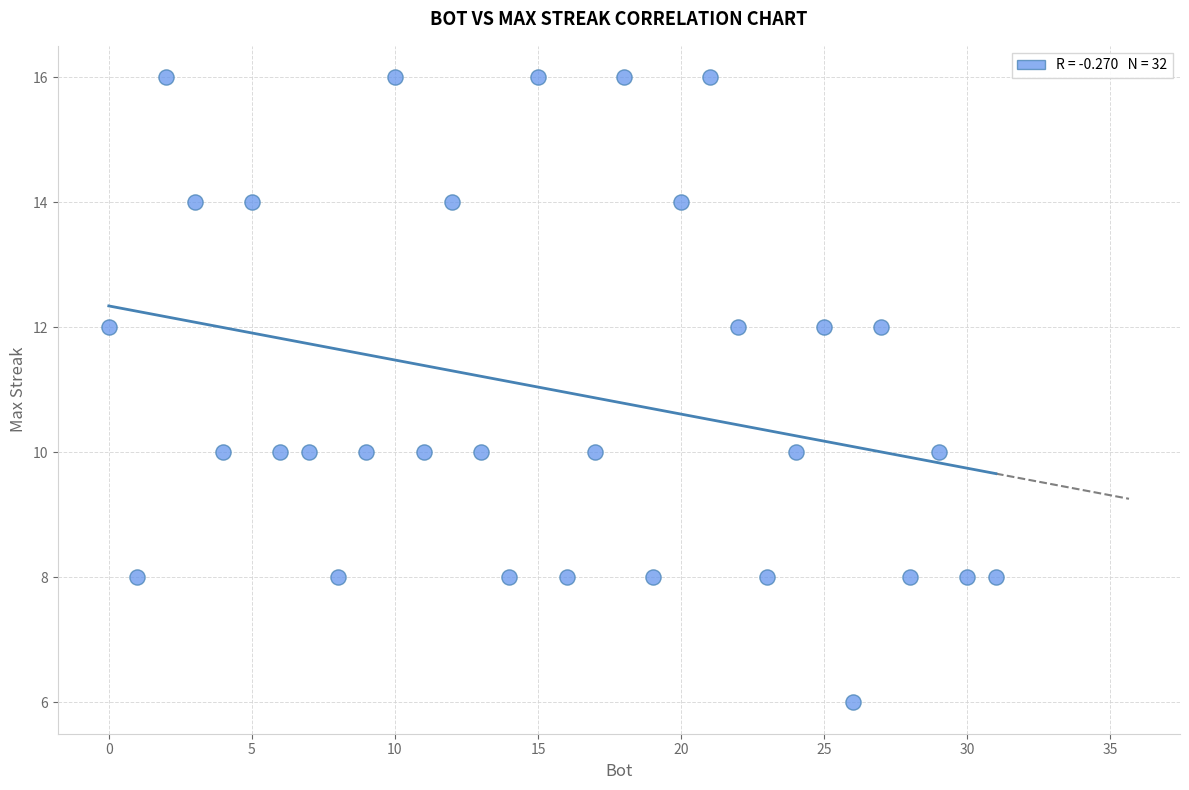

What is the range of X values (max minus min)?

31